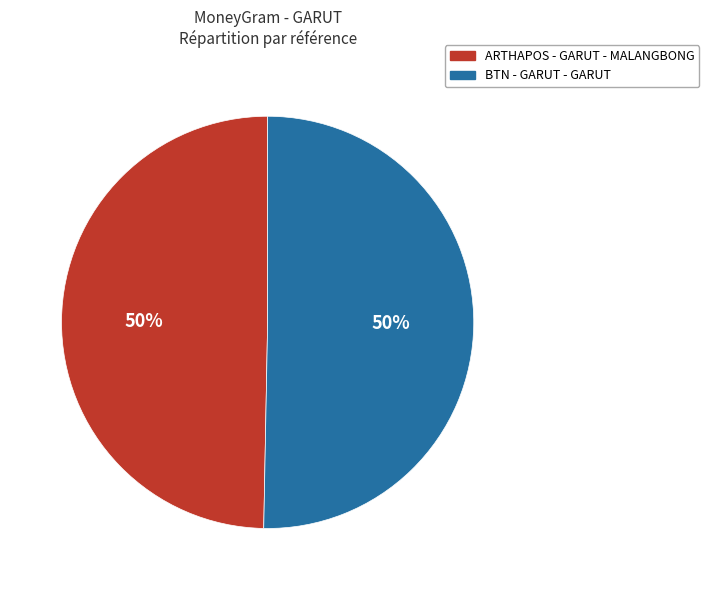

How many segments does this pie chart have?

2